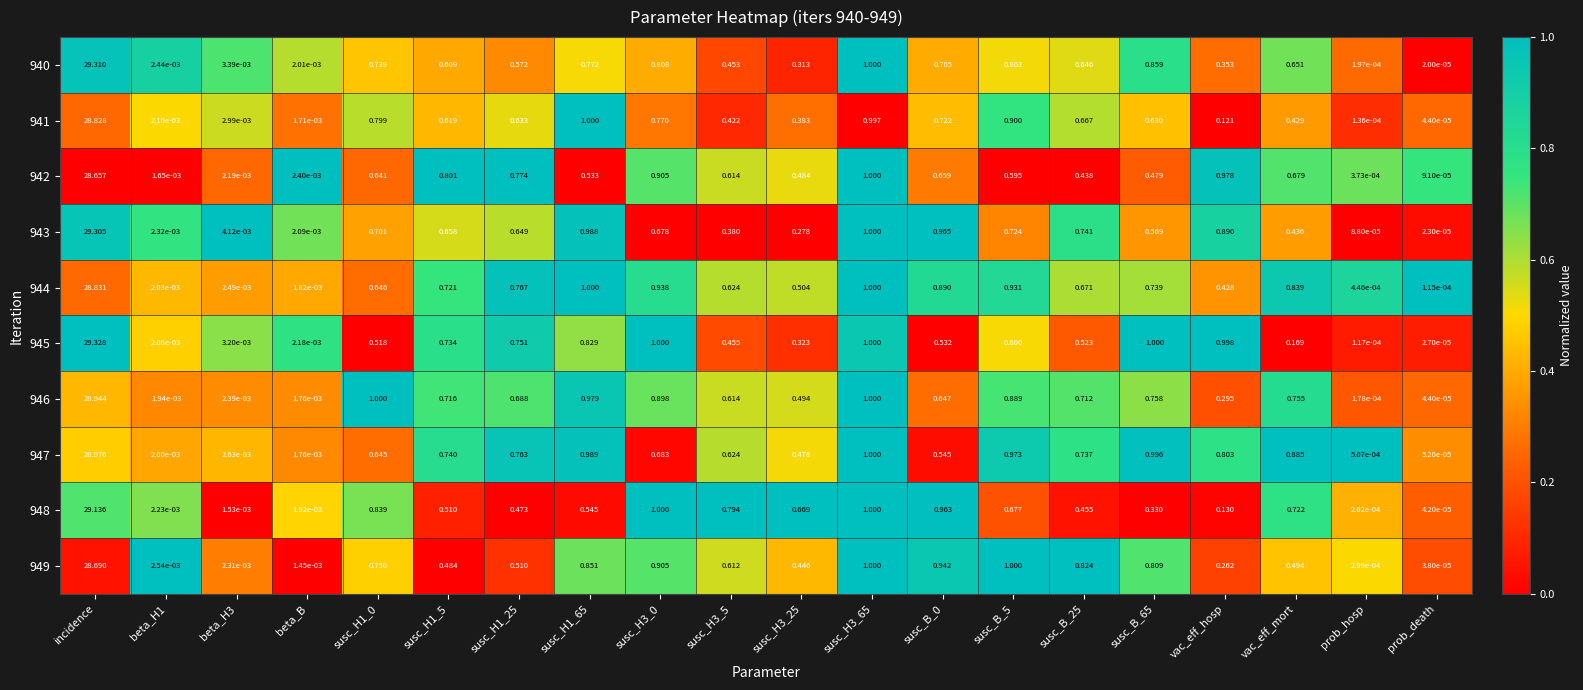

How many categories are shown in the chart?

20